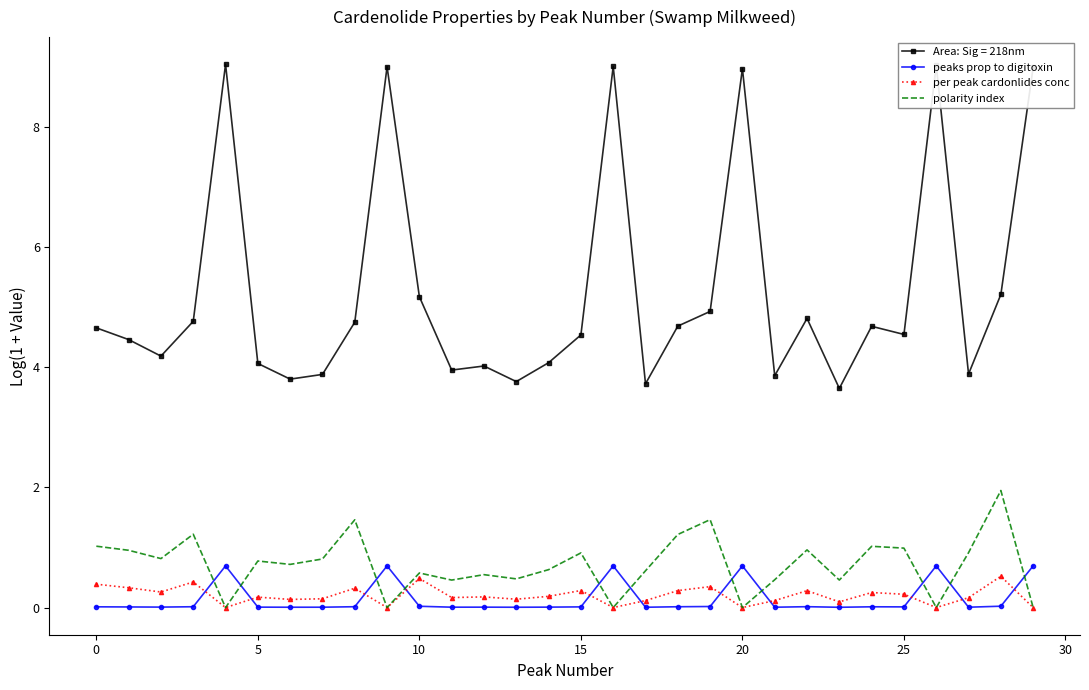

What is the maximum value for Area: Sig = 218nm?

9.0